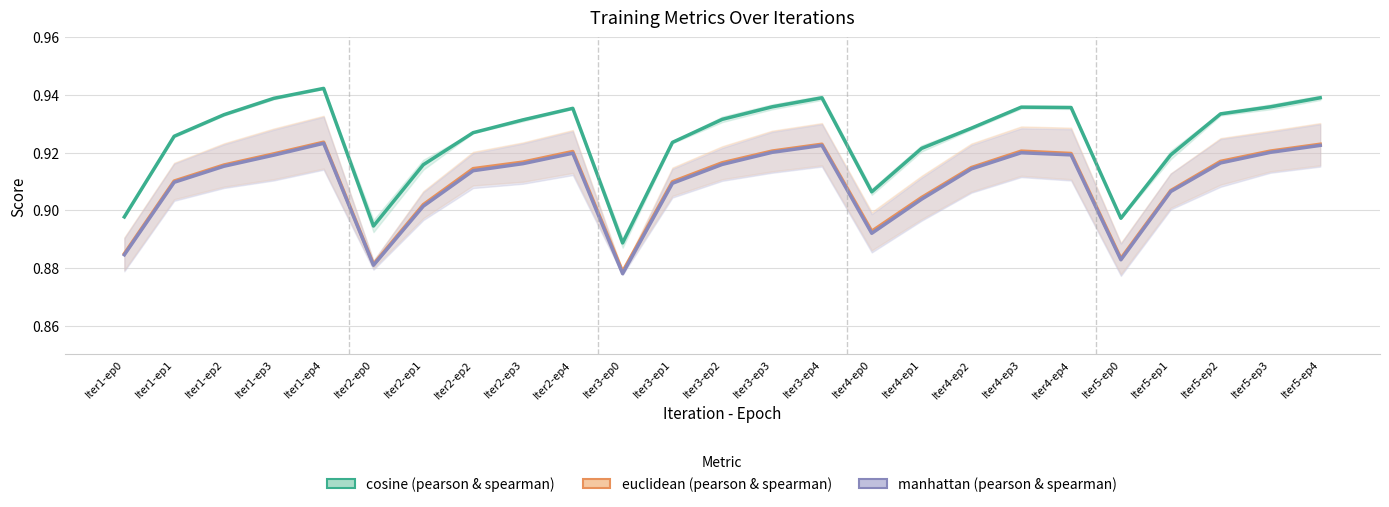

Where is euclidean (pearson & spearman) nearest to the value 0?

Iter3-ep0